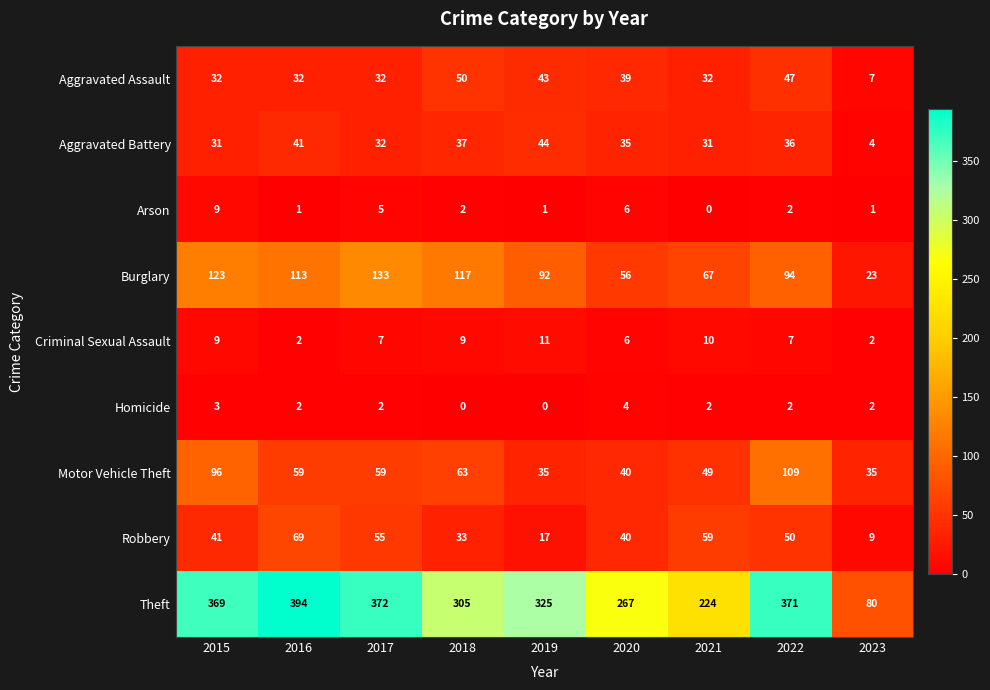

Which series has the largest total across all categories?

Theft